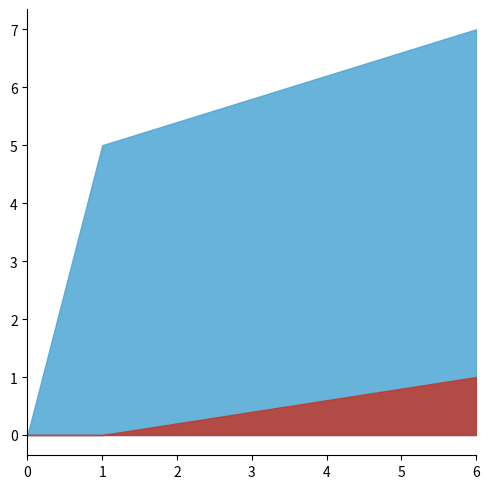

Reading left to right, list all the values displayed in this chart.

balls: 0	5	7
fours: 0	0	1
sixes: 0	0	0